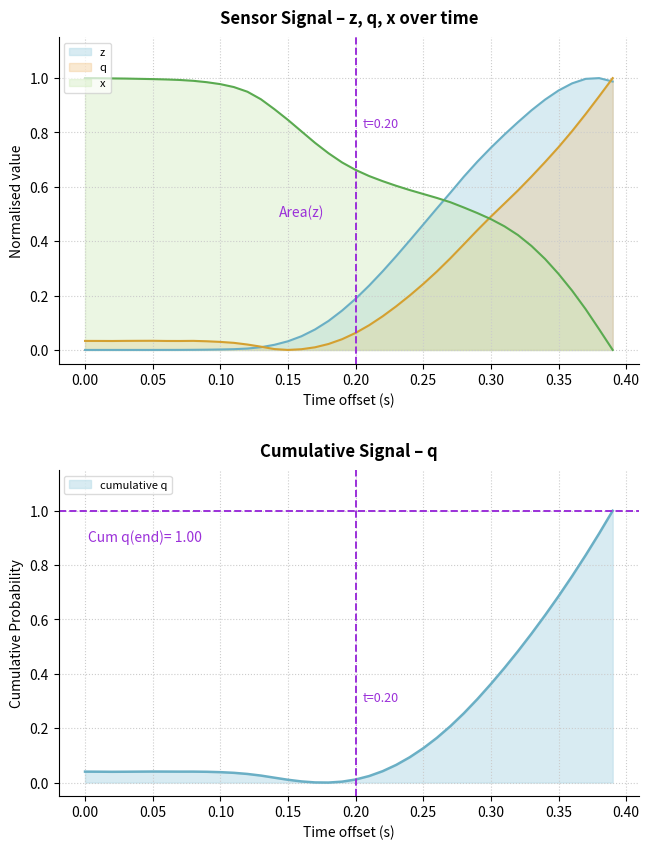

What is the maximum value for q?

1.0